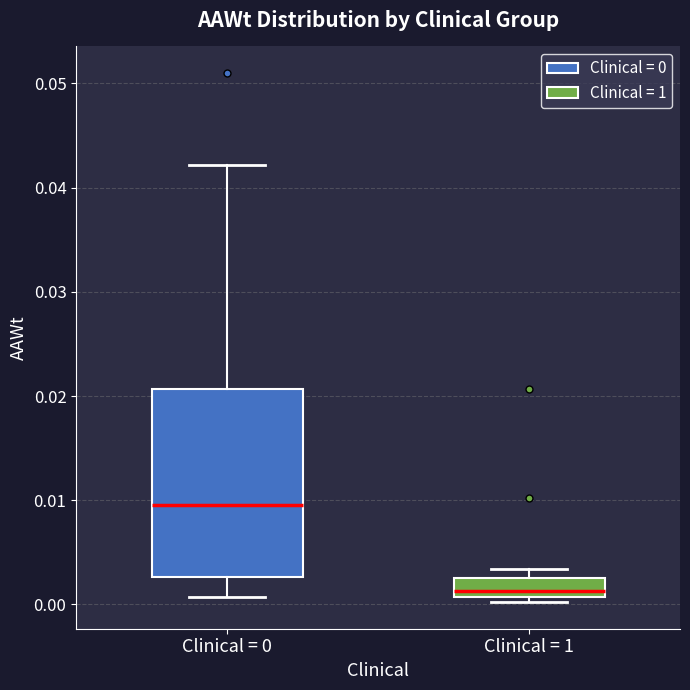

Where does the median line of the box for Clinical = 0 sit on the y-axis? The values are not printed on the chart, so give them approximately, as read against the axis.

0.010